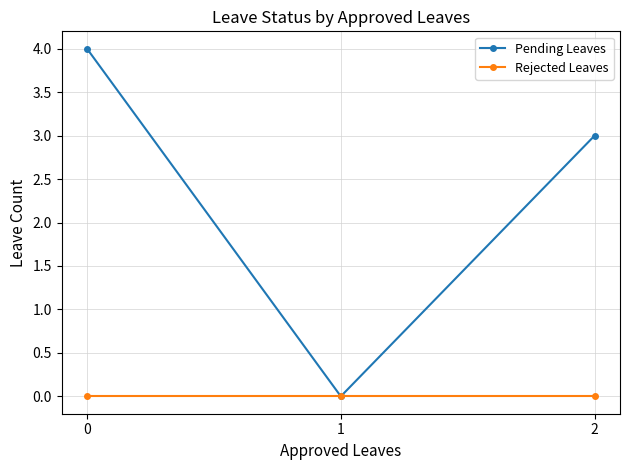

What is the maximum value for Pending Leaves?

4